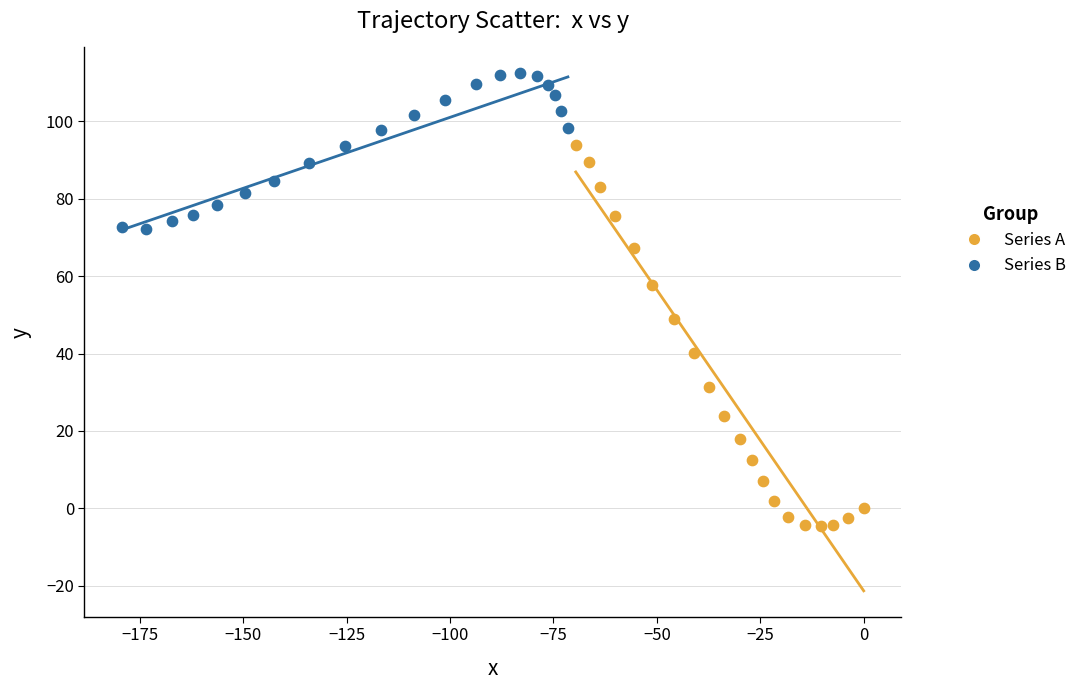

Which series contains the lowest Y value?

Series A